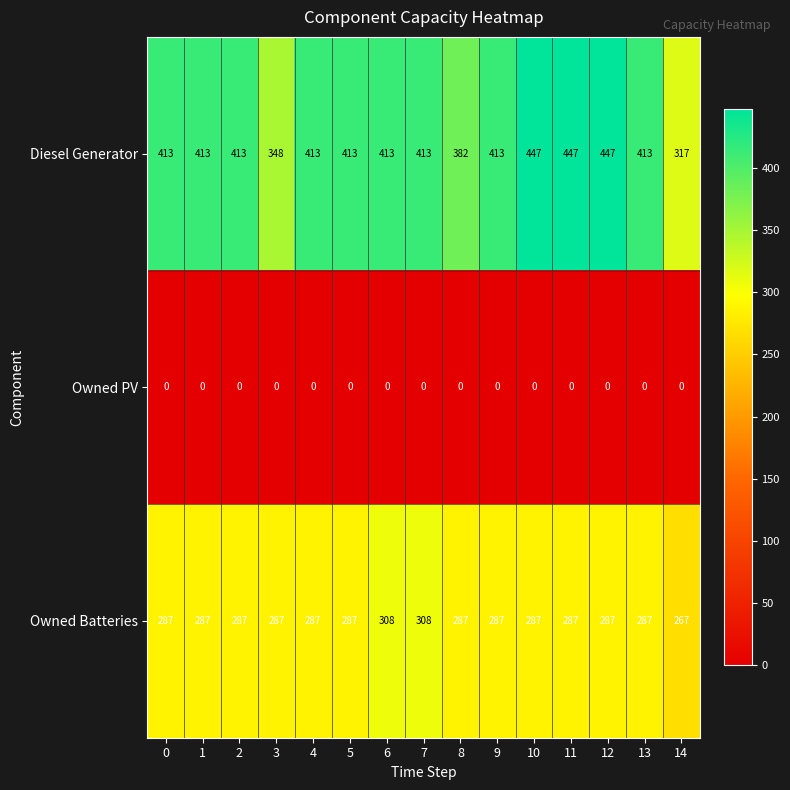

The value of Diesel Generator at 8 is 382. True or false?

True